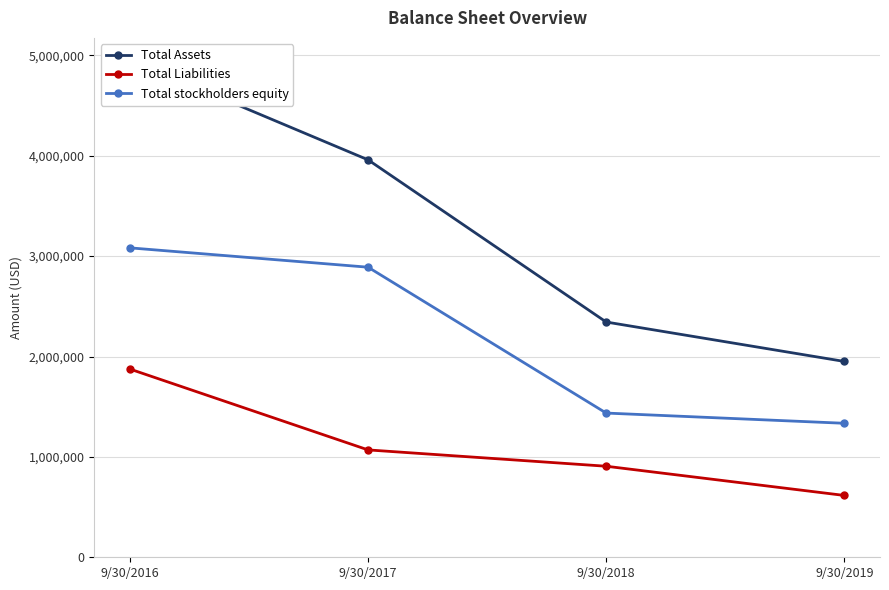

True or false: Total Liabilities has a value of 1874674 at 9/30/2016.

True